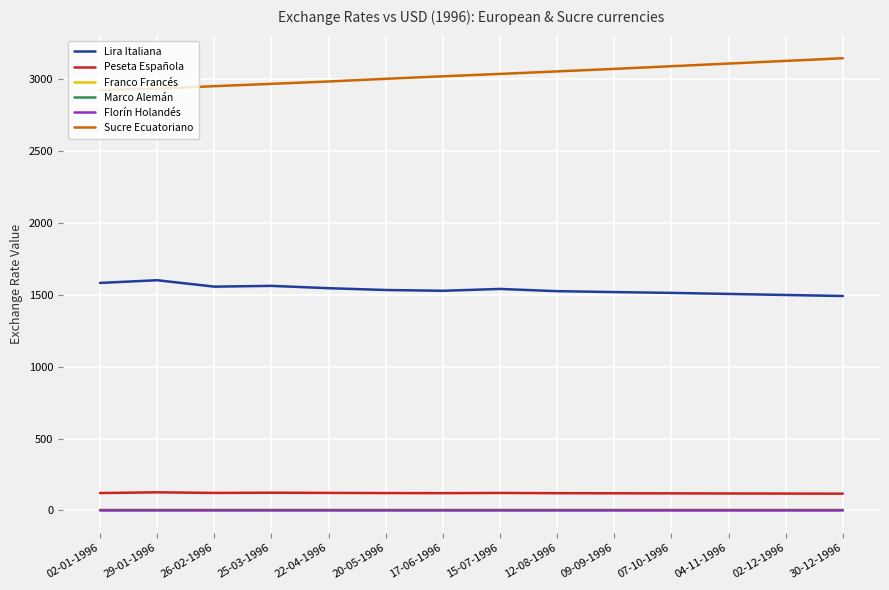

How many lines are shown in the chart?

6